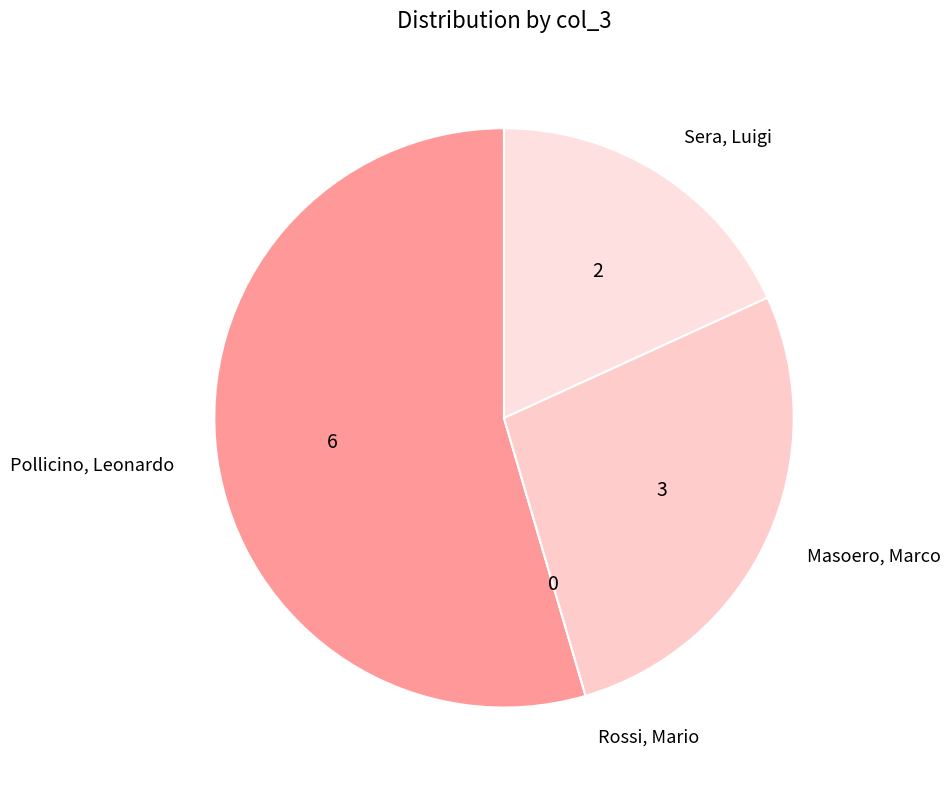

The Masoero, Marco slice represents 17% of the pie. True or false?

False